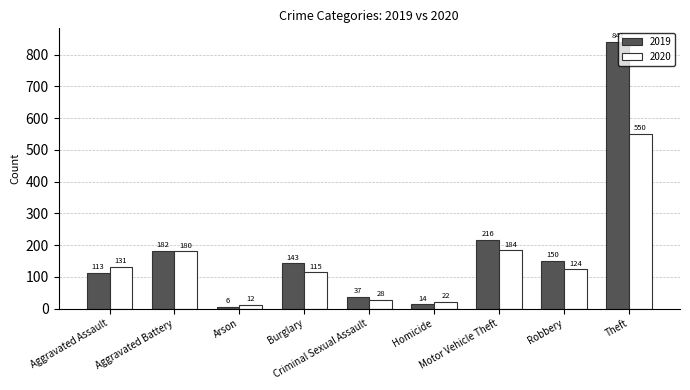

What is the total value across all series at Homicide?

36